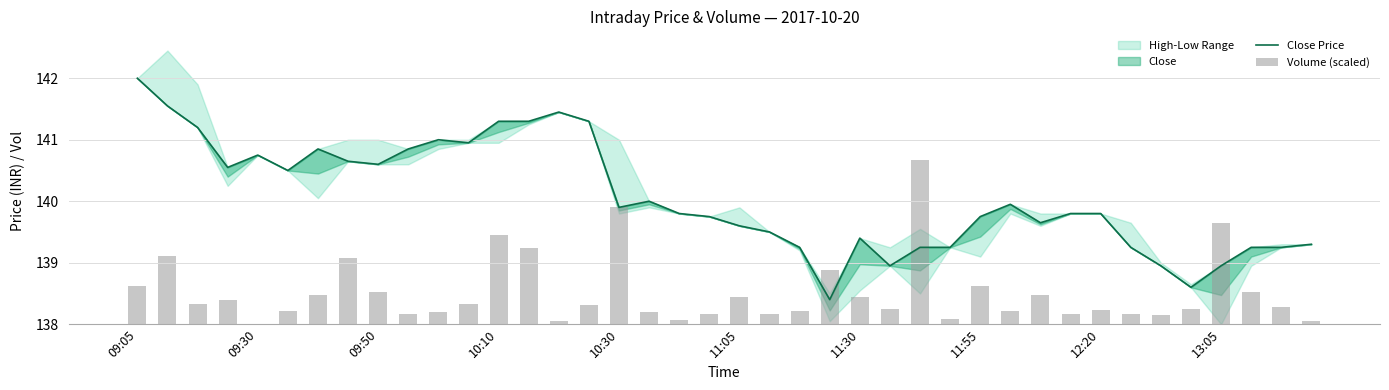

What position from the left is 10?

11